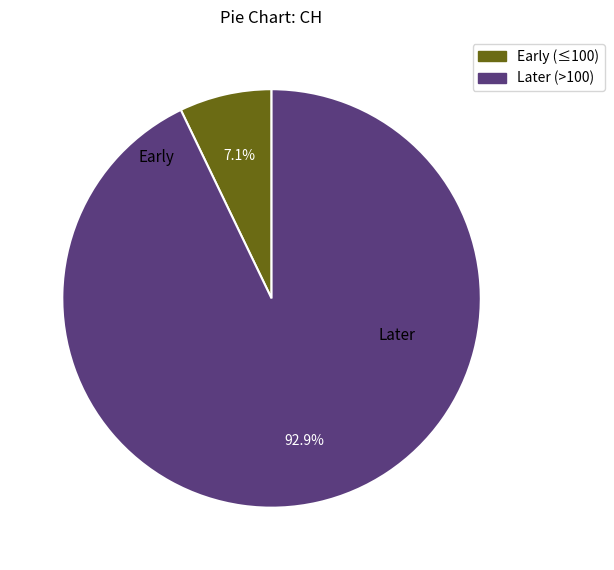

Combined, do Early (≤100) and Later (>100) account for over 50%?

Yes